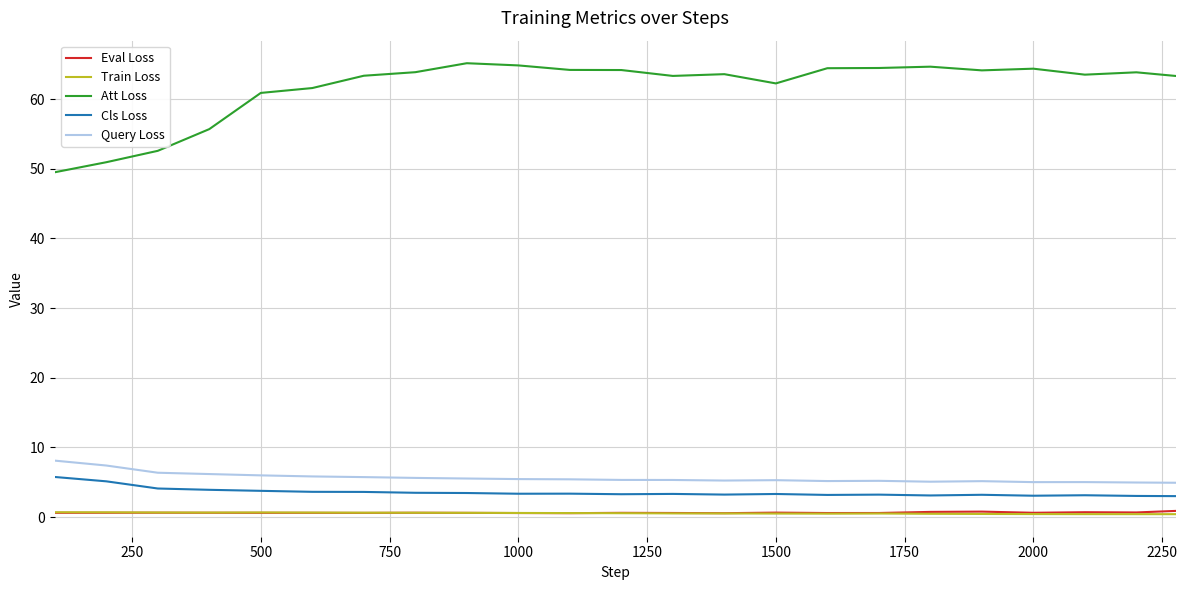

Which series has the largest total across all categories?

Att Loss